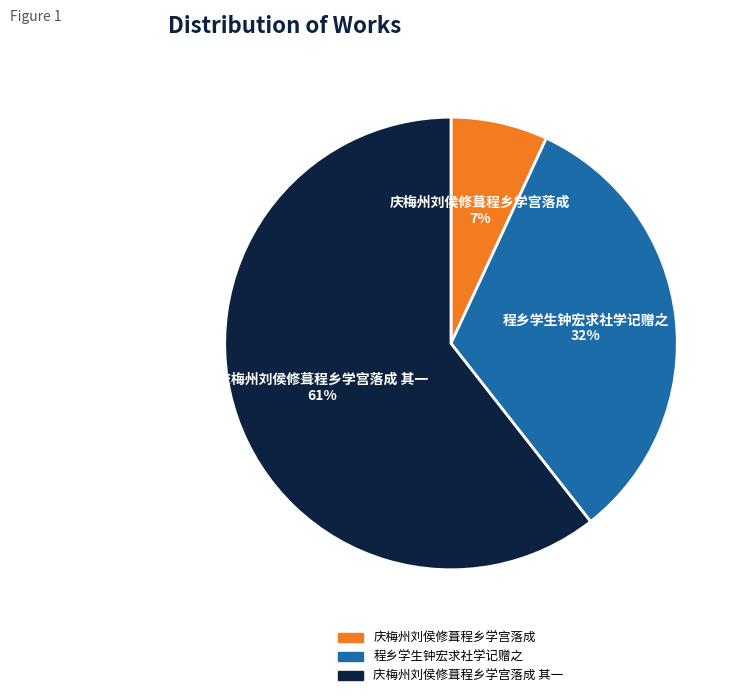

Rank the categories by value from lowest to highest.

庆梅州刘侯修葺程乡学宫落成, 程乡学生钟宏求社学记赠之, 庆梅州刘侯修葺程乡学宫落成 其一